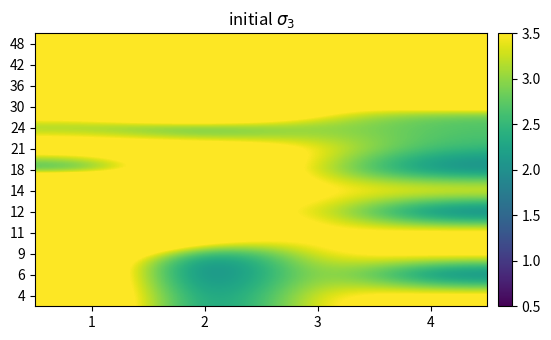

At which category is the sum across all series the highest?

1